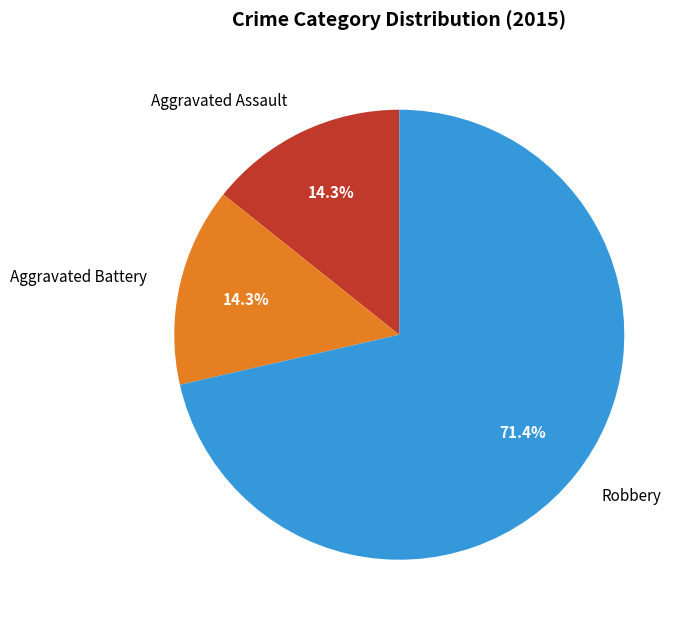

What percentage is the Aggravated Battery slice, to the nearest percent?

14%